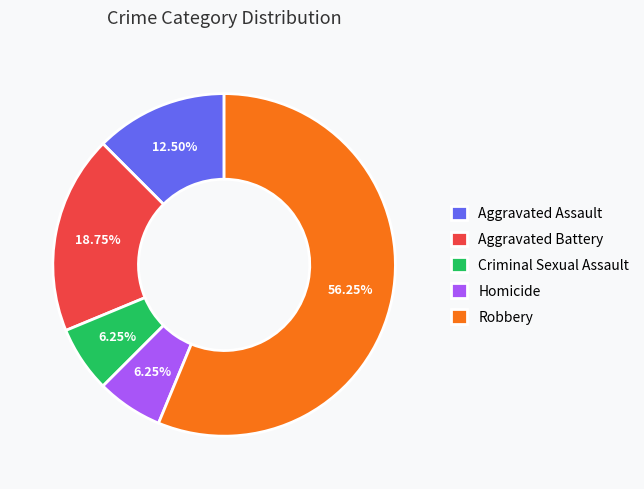

Is there a majority slice in this chart?

Yes